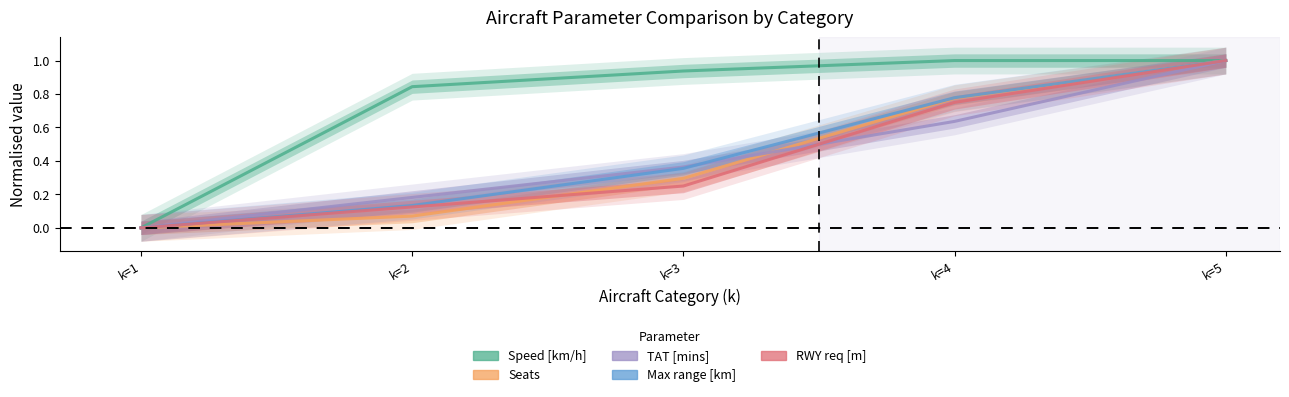

At how many categories does at least one series exceed 0?

4